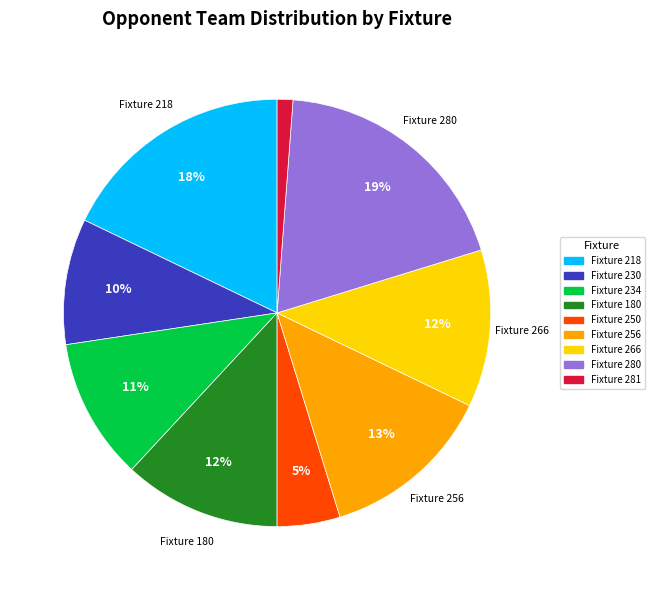

Which category has the smallest portion of the pie?

Fixture 281